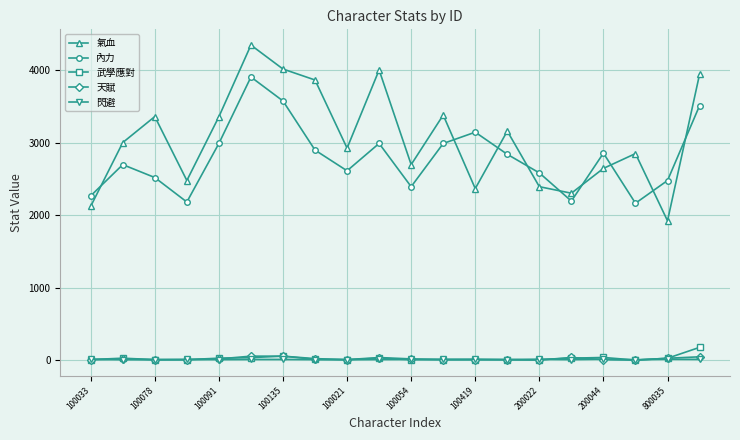

True or false: 內力 has more than 1 interior local peaks.

True